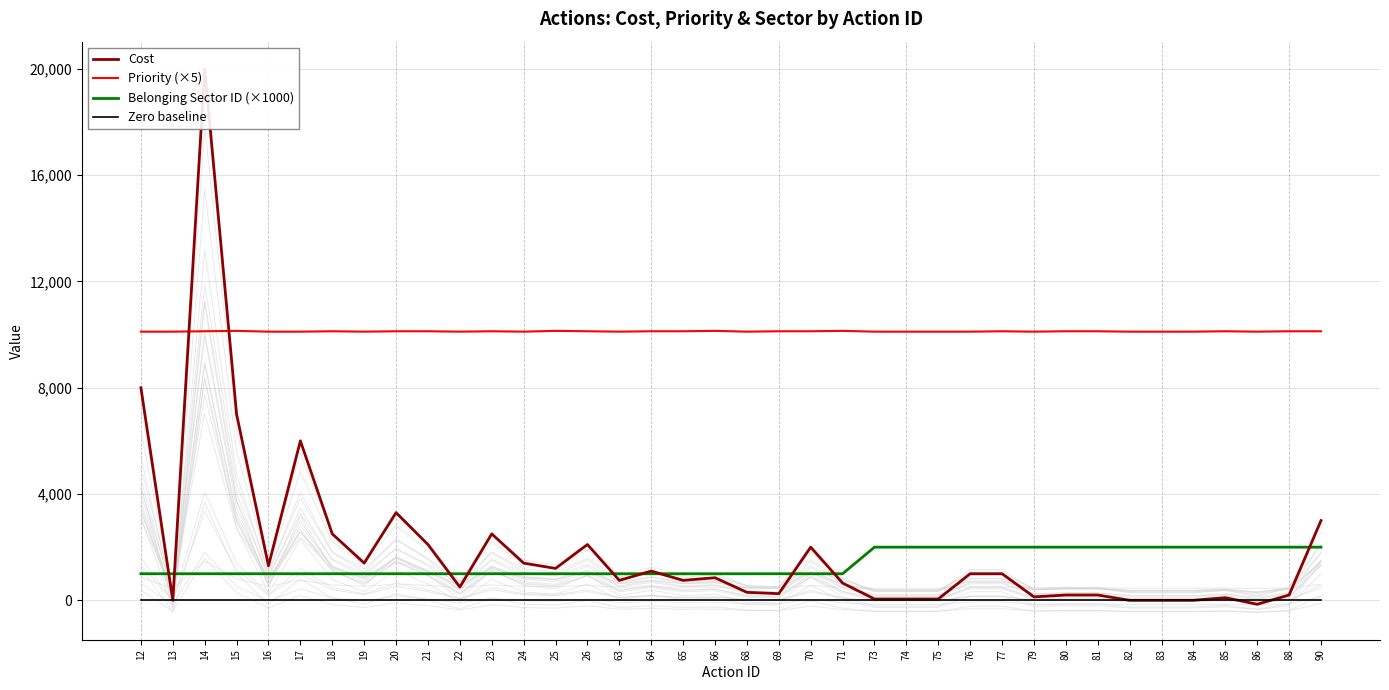

How many series are shown in this chart?

4